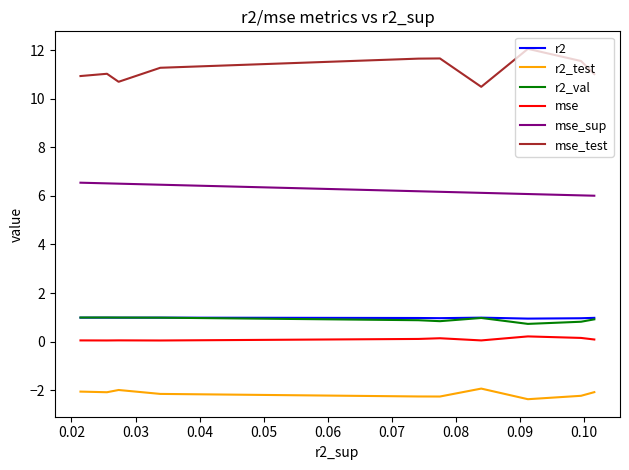

True or false: mse_sup and mse cross at least once.

False